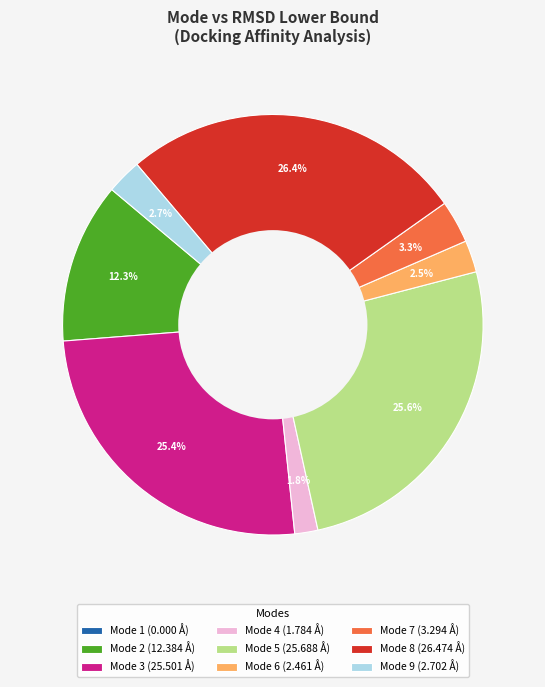

How much of the chart is everything except Mode 9 (2.702 Å)?

97.3%